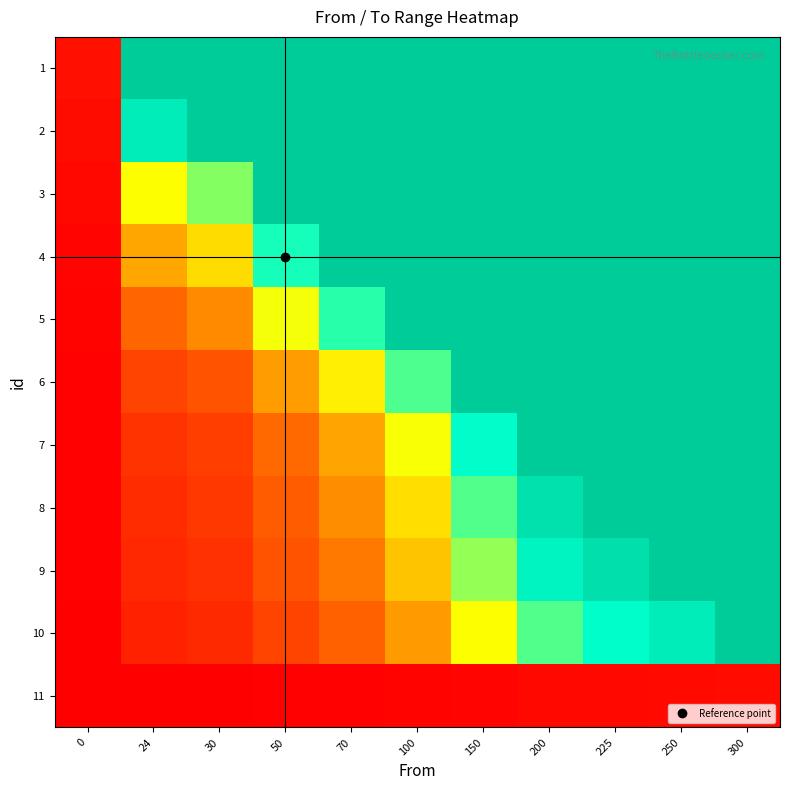

Count the number of data series in this chart.

11